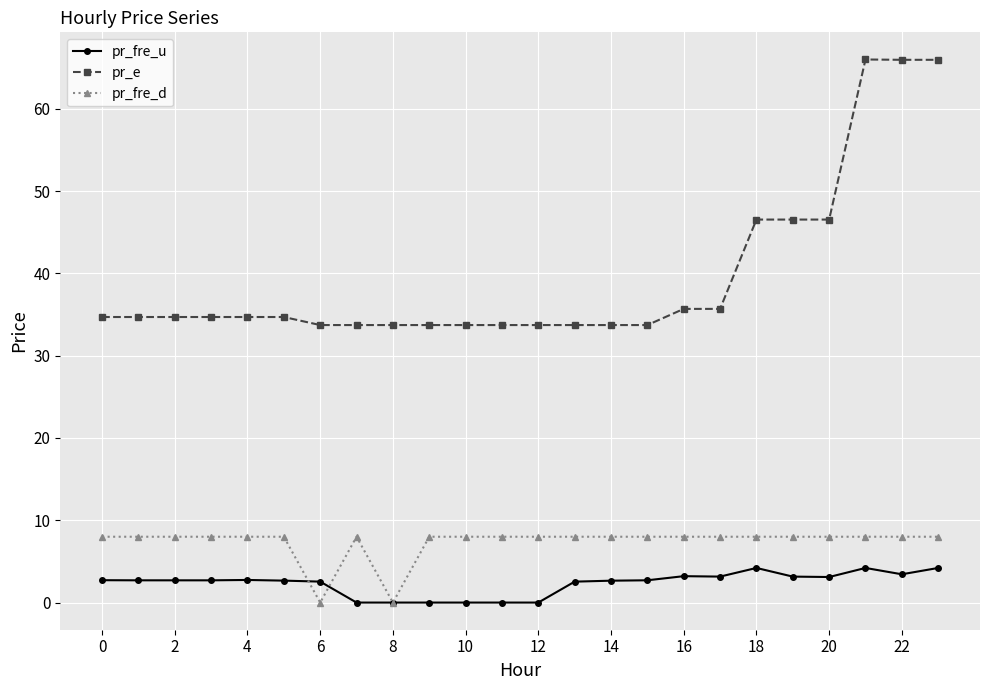

Which series has the largest total across all categories?

pr_e